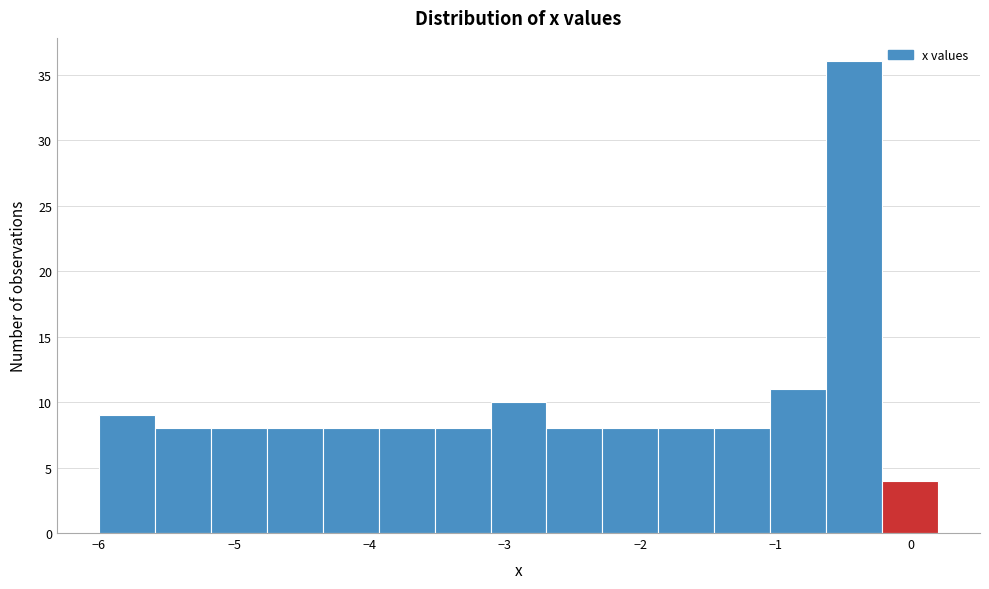

Reading left to right, transcribe this chart: for each bar, give the range it covers on the x-axis and its height. Neither the bar edges nor the heights are printed on the chart, so give them approximately, as read against the axes.

-6.0 to -5.6: 9
-5.6 to -5.2: 8
-5.2 to -4.8: 8
-4.8 to -4.3: 8
-4.3 to -3.9: 8
-3.9 to -3.5: 8
-3.5 to -3.1: 8
-3.1 to -2.7: 10
-2.7 to -2.3: 8
-2.3 to -1.9: 8
-1.9 to -1.5: 8
-1.5 to -1.0: 8
-1.0 to -0.6: 11
-0.6 to -0.2: 36
-0.2 to 0.2: 4